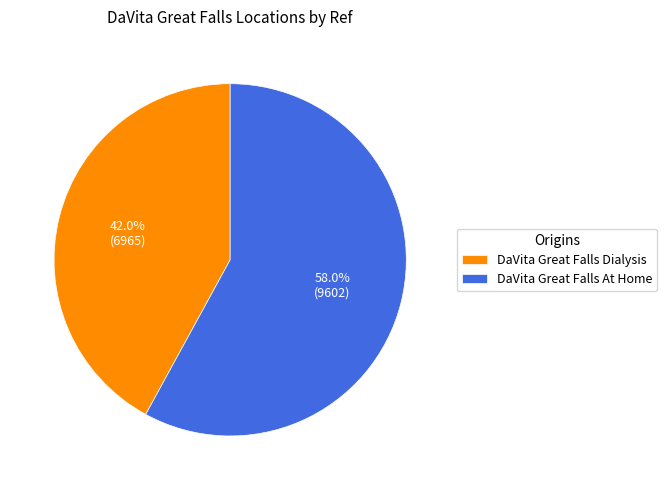

What is the smallest slice in the pie chart?

DaVita Great Falls Dialysis